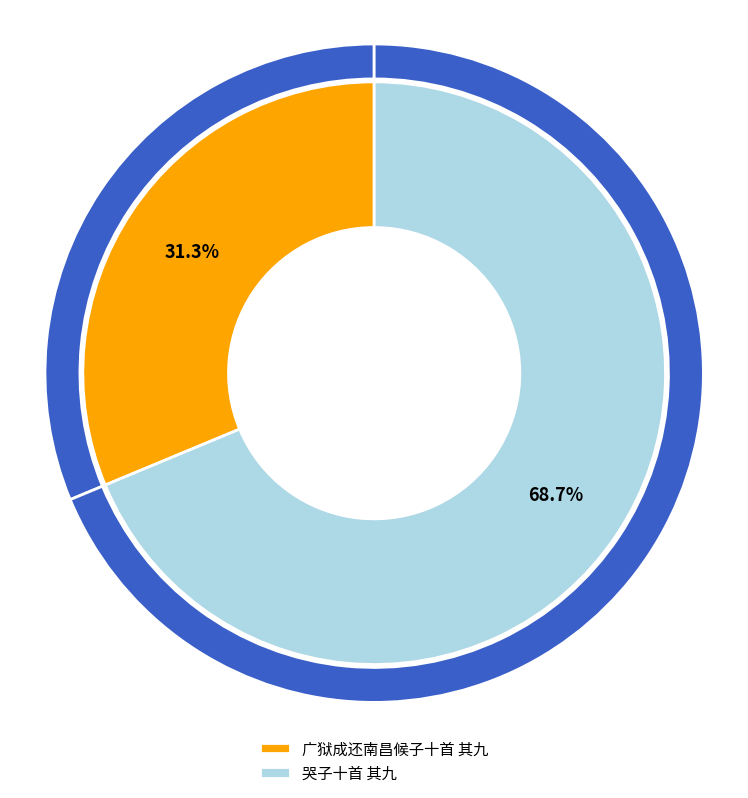

Does any single category account for the majority?

Yes